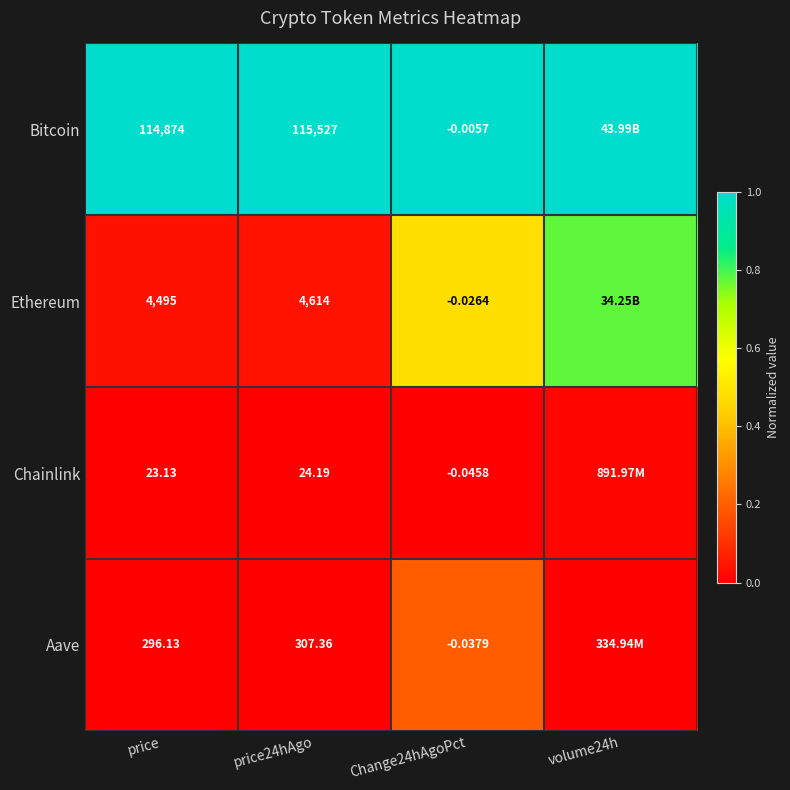

True or false: Aave has a value of 0.3 at Change24hAgoPct.

False